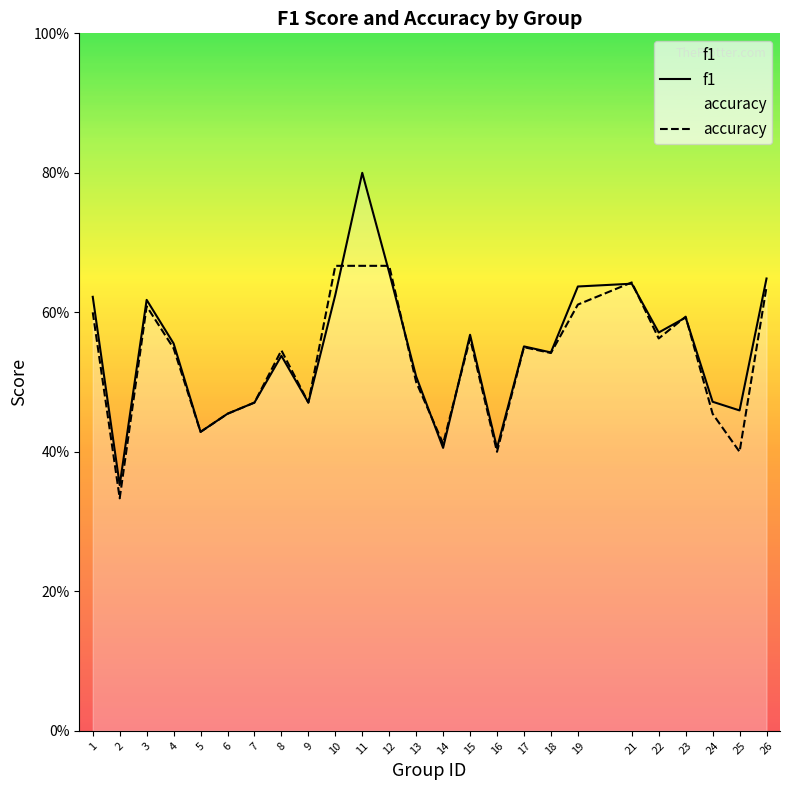

What is the difference between the accuracy values at 16 and 3?

0.2